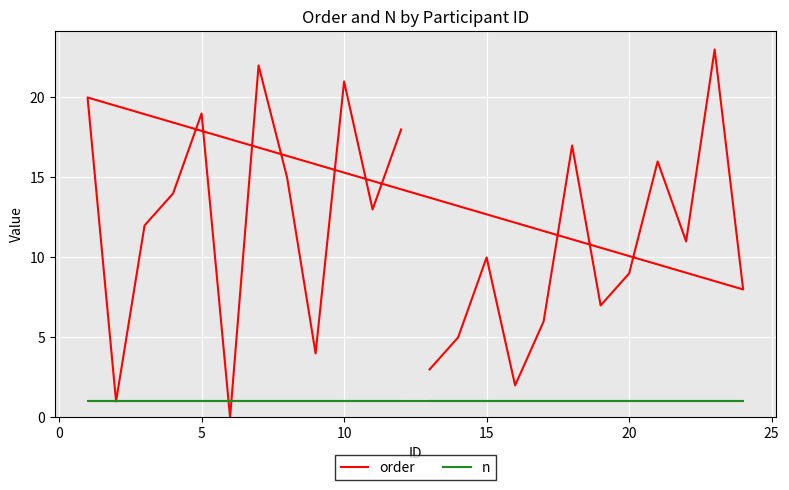

Is it true that n equals 2 at 0?

False